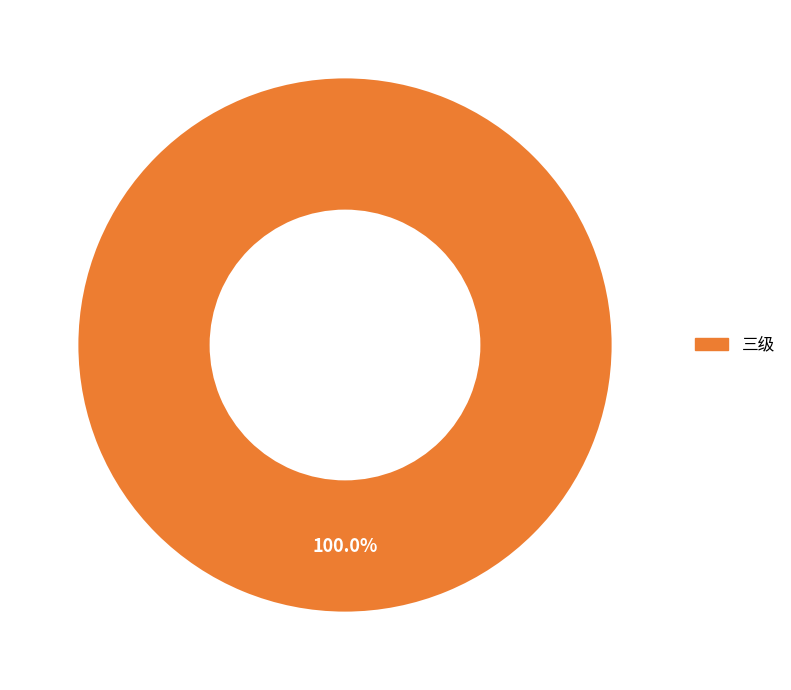

How many segments does this pie chart have?

1